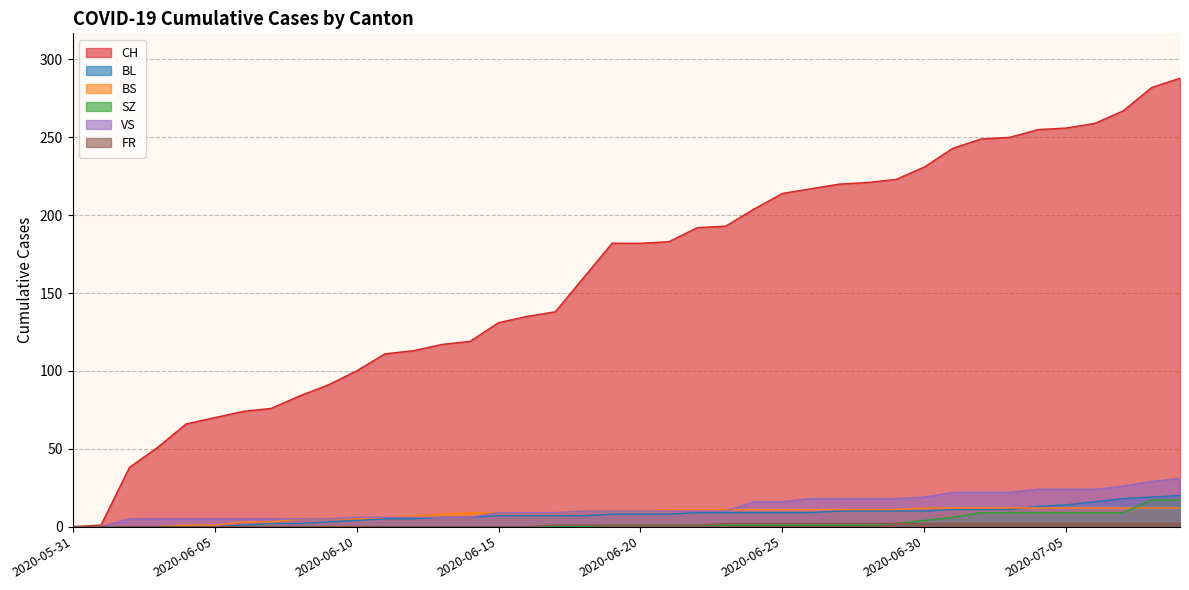

Which category has the lowest value across all series?

2020-05-31